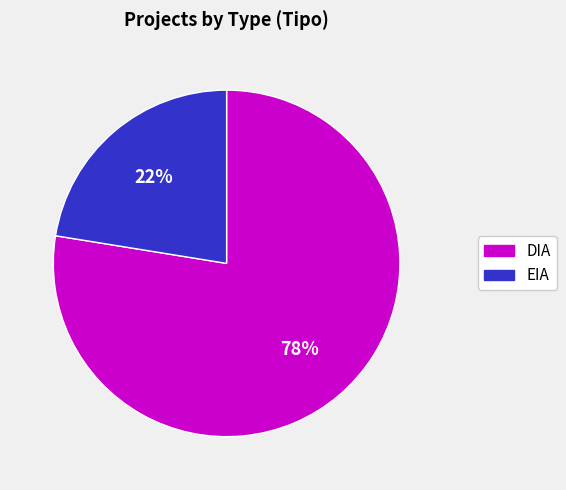

What is the majority slice?

DIA